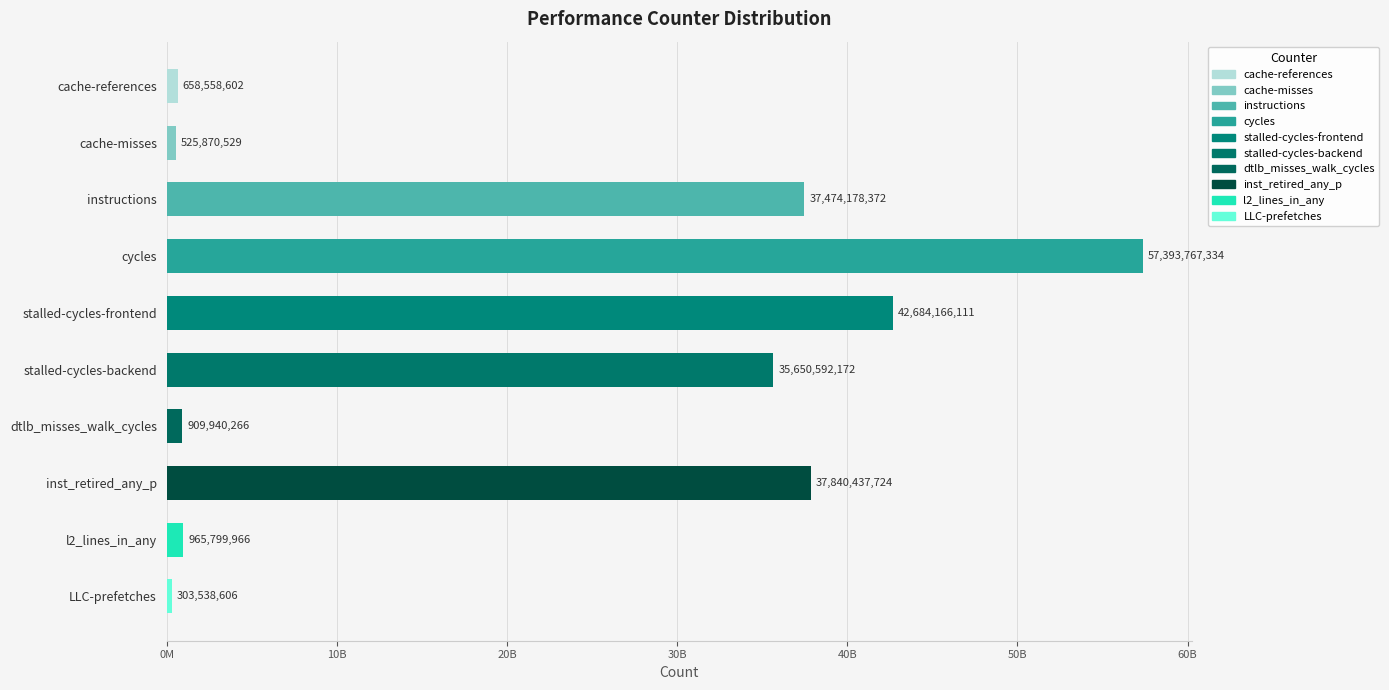

At which label does the data first exceed 35650592172?

instructions